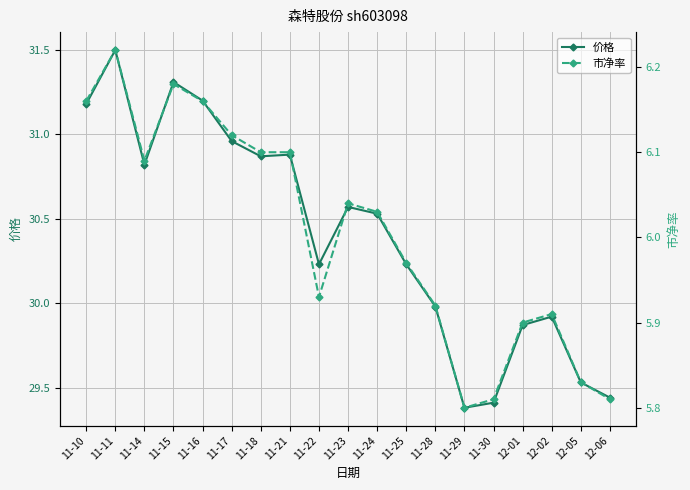

Does the chart display data point markers on the line(s)?

Yes